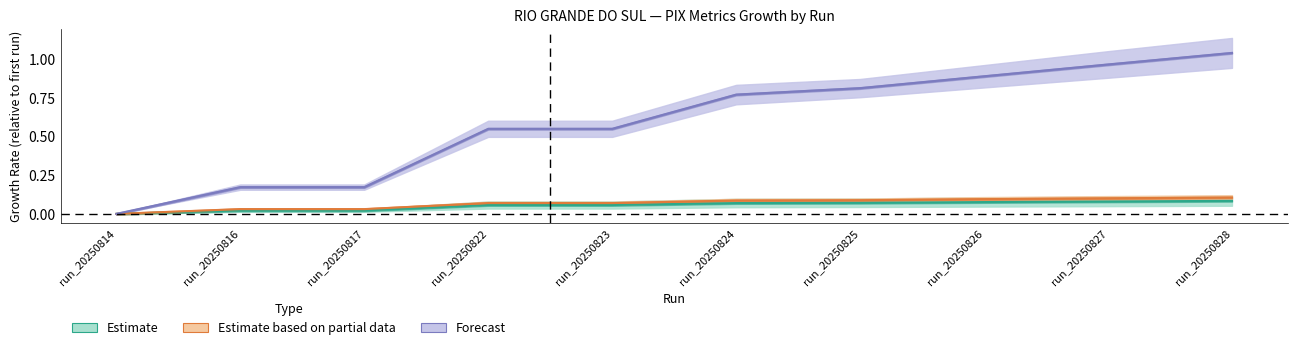

How many lines are shown in the chart?

3